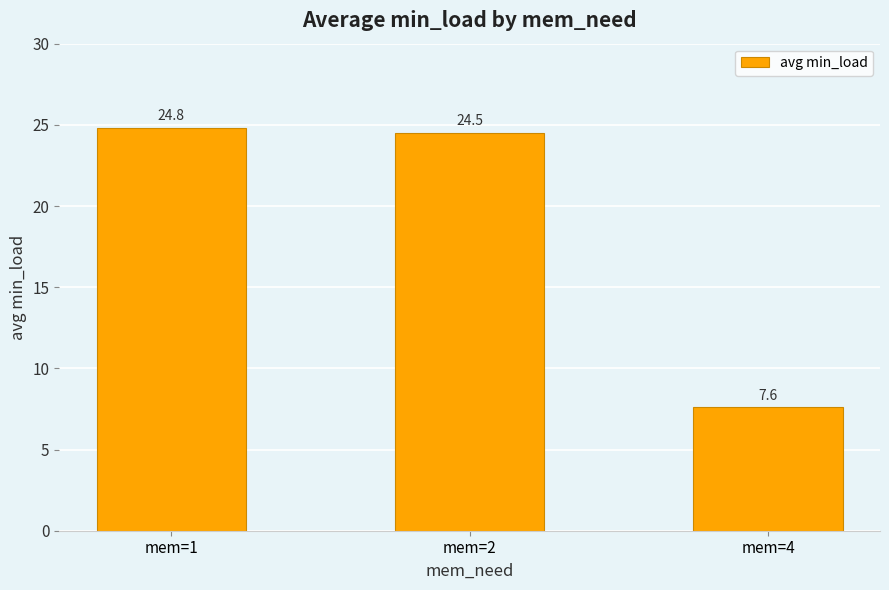

What is the maximum value shown in the chart?

24.8